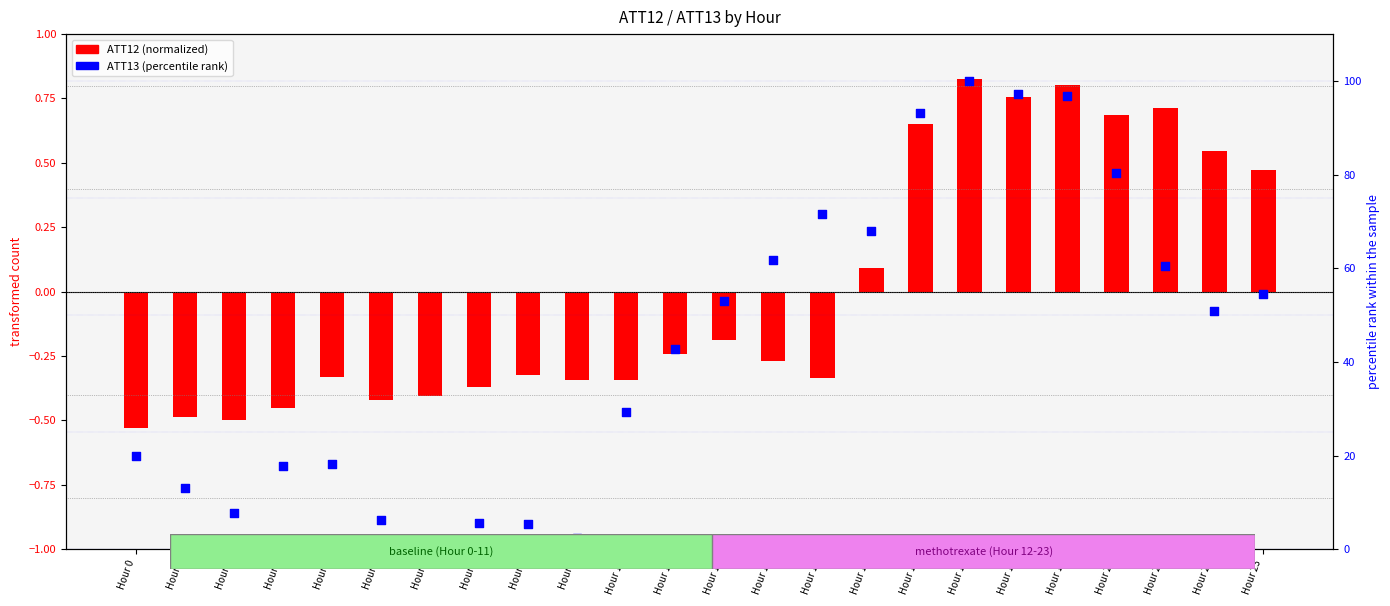

At how many categories does at least one series exceed 37?

13